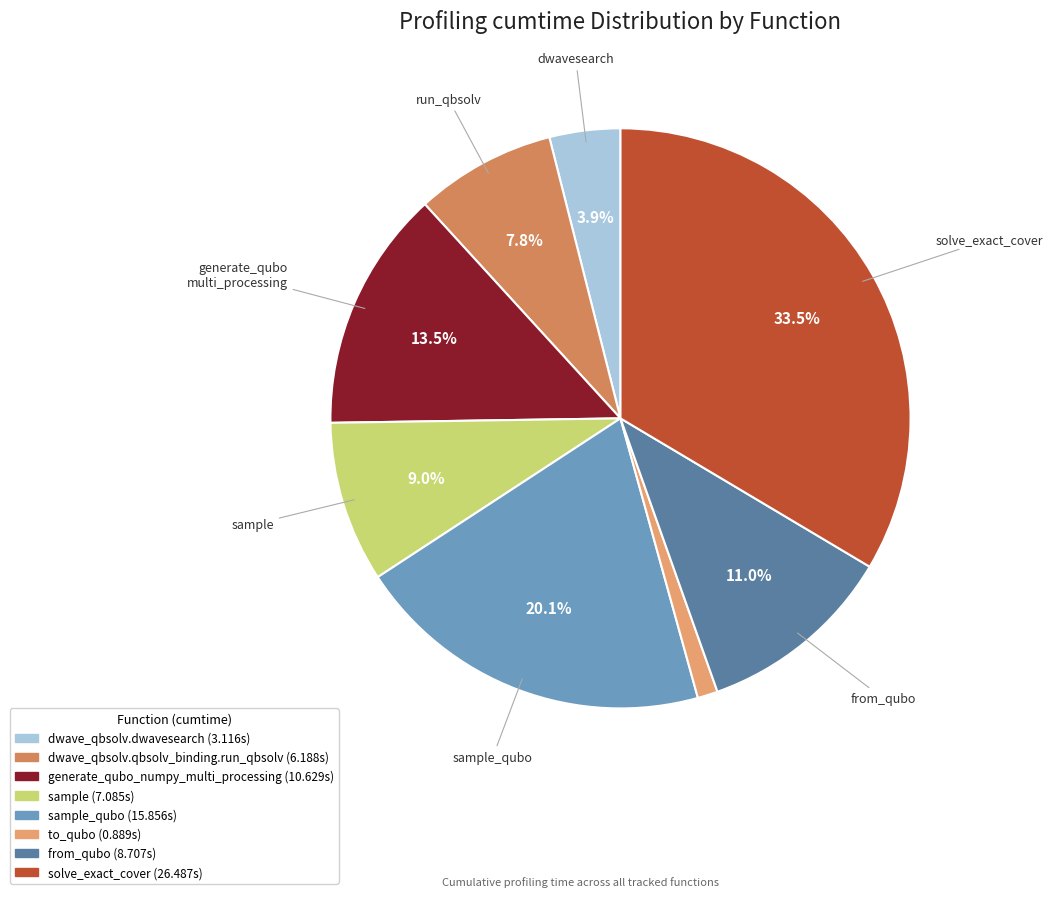

How many segments does this pie chart have?

8